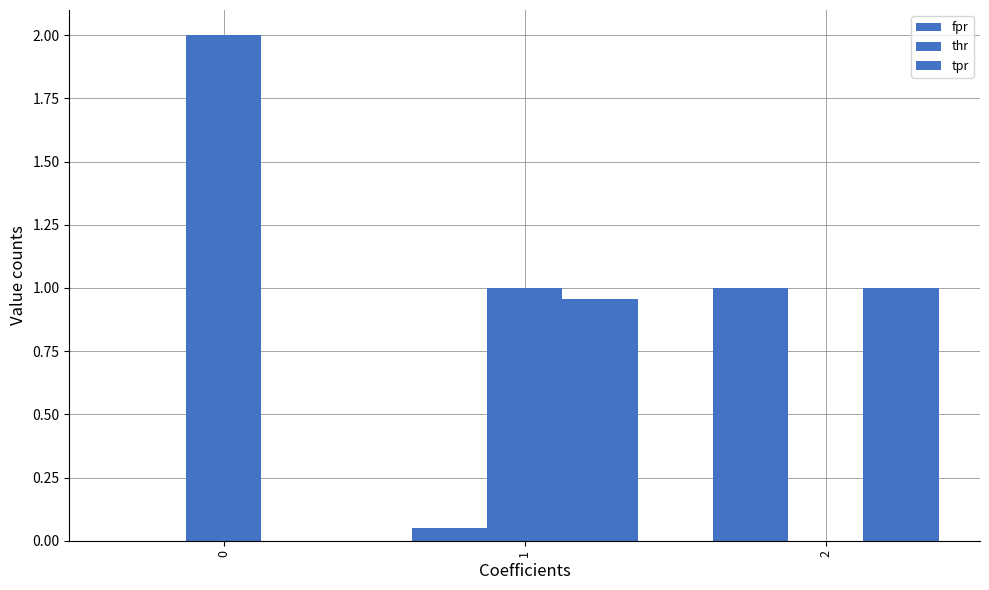

Rank the series by their average value, from lowest to highest.

fpr, tpr, thr